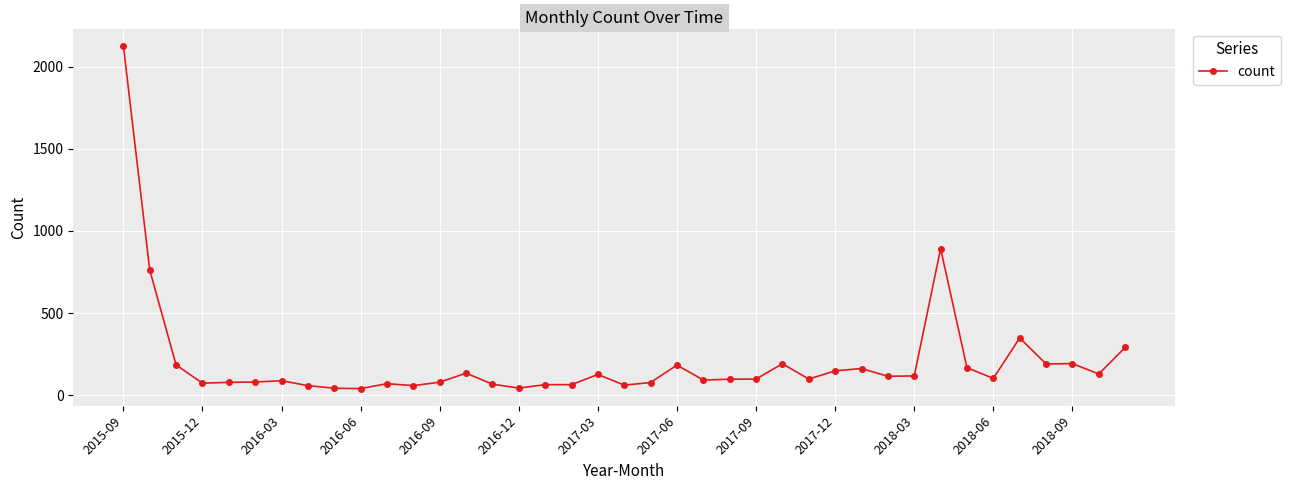

What is the greatest value displayed?

2127